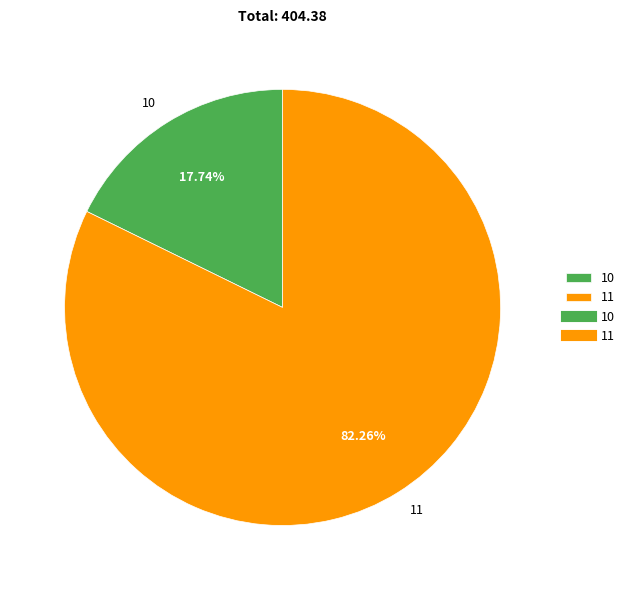

Which category has the smallest portion of the pie?

10